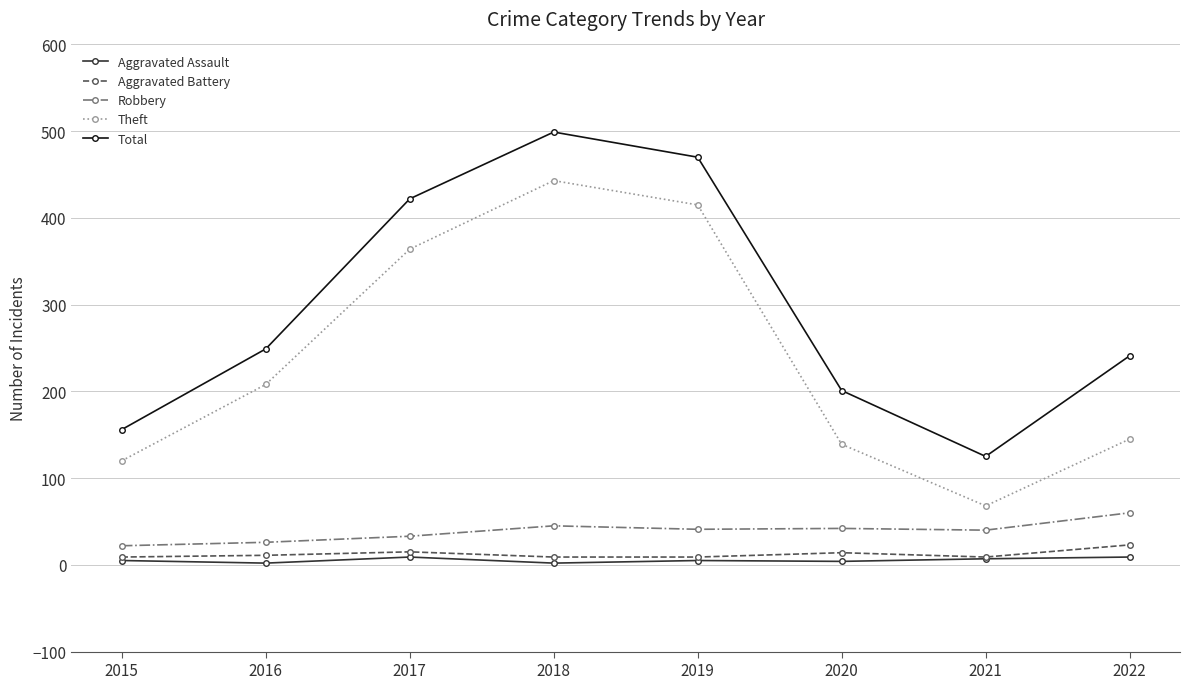

True or false: Total and Aggravated Battery cross at least once.

False